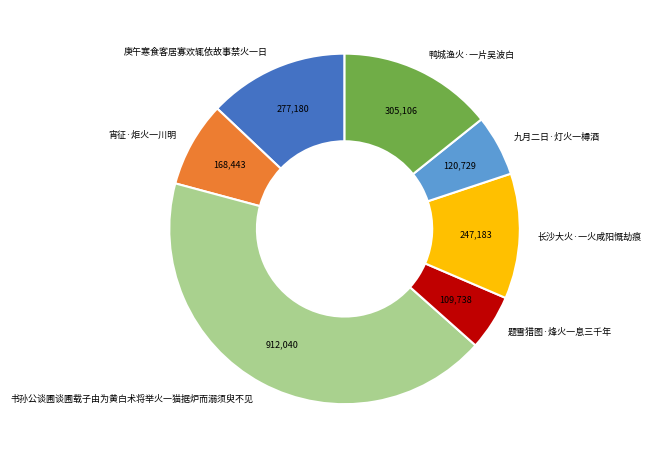

Combined, do 鸭城渔火·一片吴波白 and 长沙大火·一火咸阳慨劫痕 account for over 50%?

No